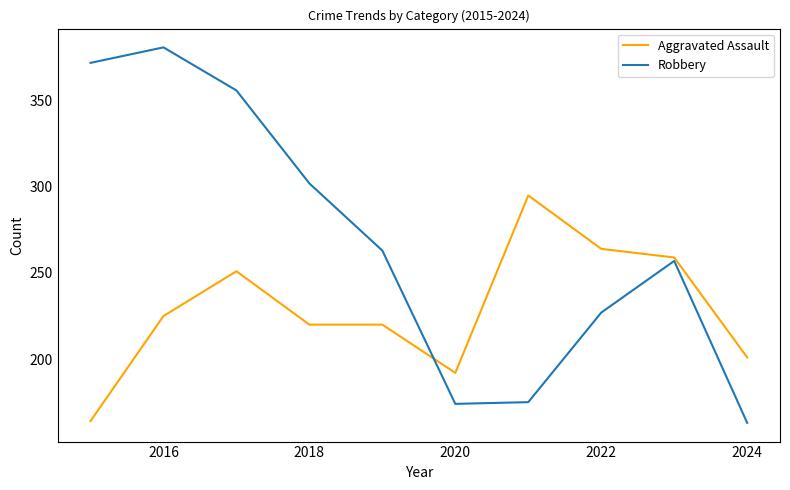

What is the lowest value of the Robbery series?

163